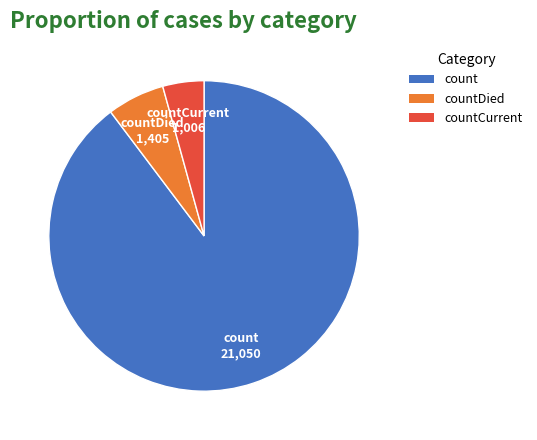

Which category has the biggest portion of the pie?

count